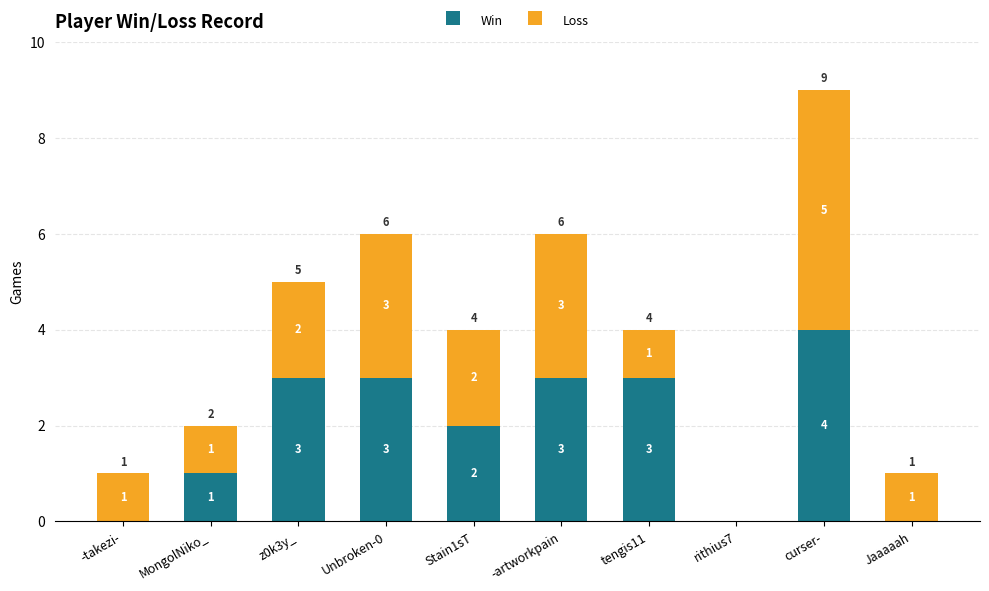

What is the maximum value for Win?

4